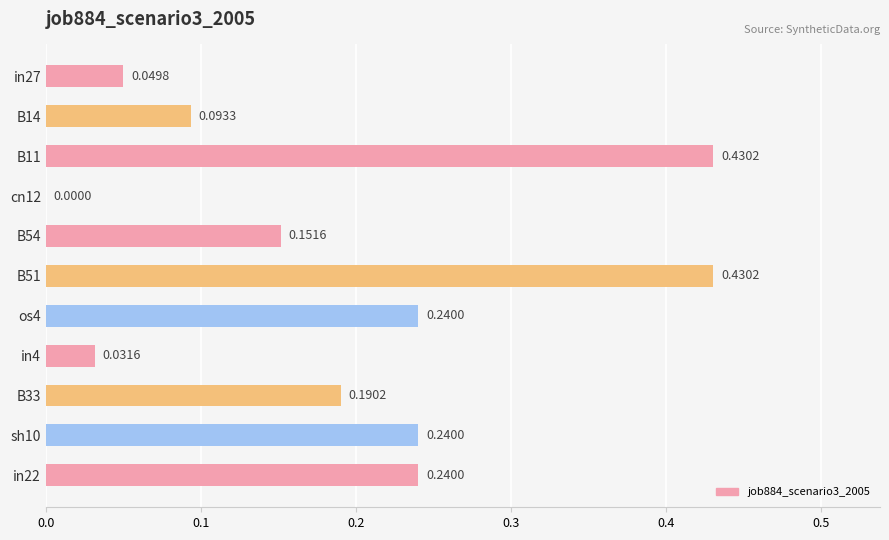

Between B14 and in27, which is larger?

B14